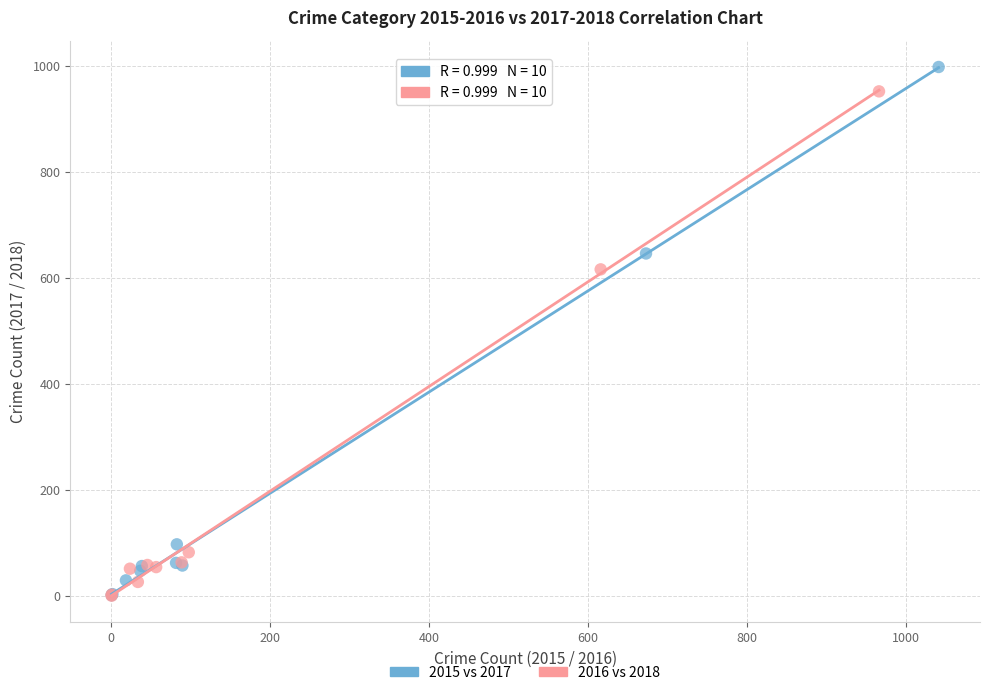

Which series reaches the maximum Y coordinate?

2015 vs 2017